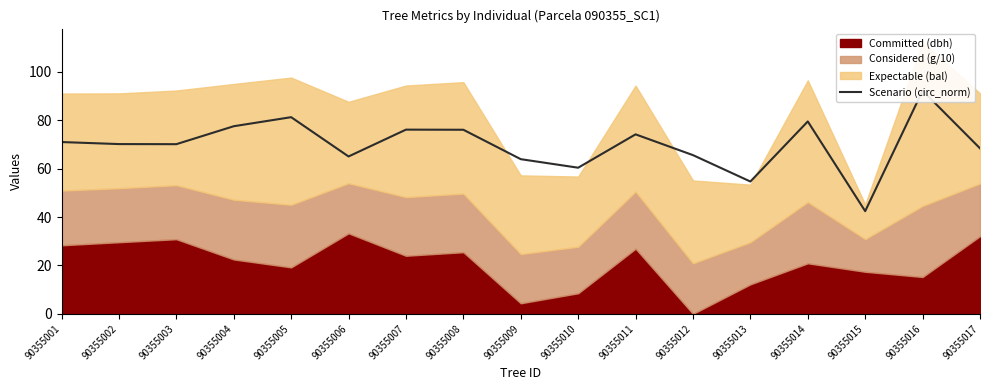

Which label corresponds to the smallest value in the chart?

90355015